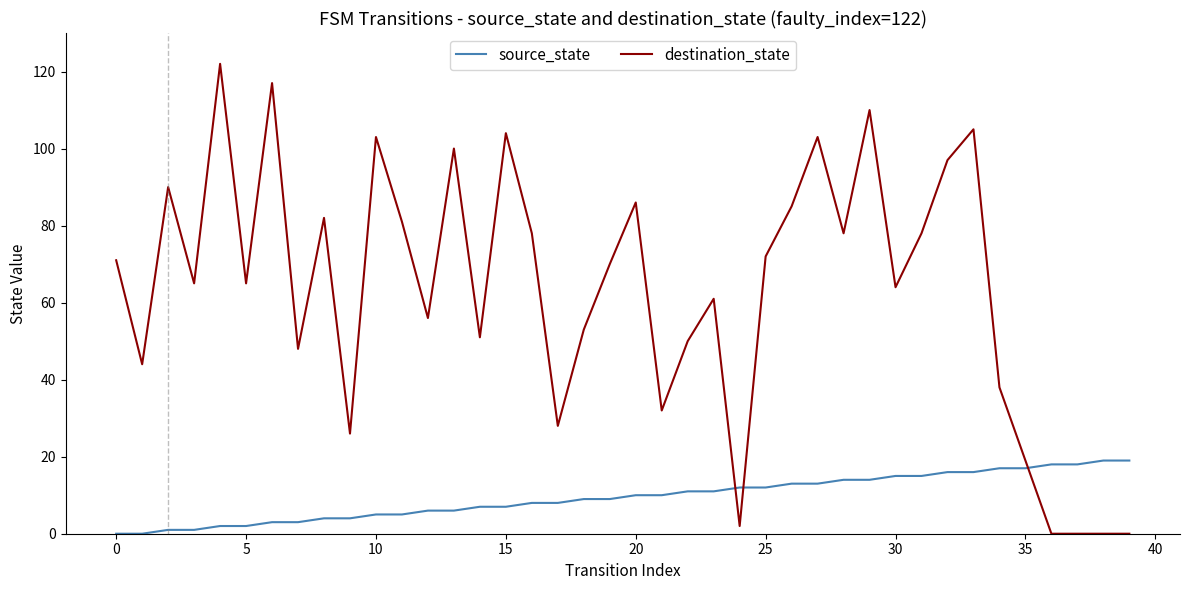

How many times do source_state and destination_state cross each other?

3